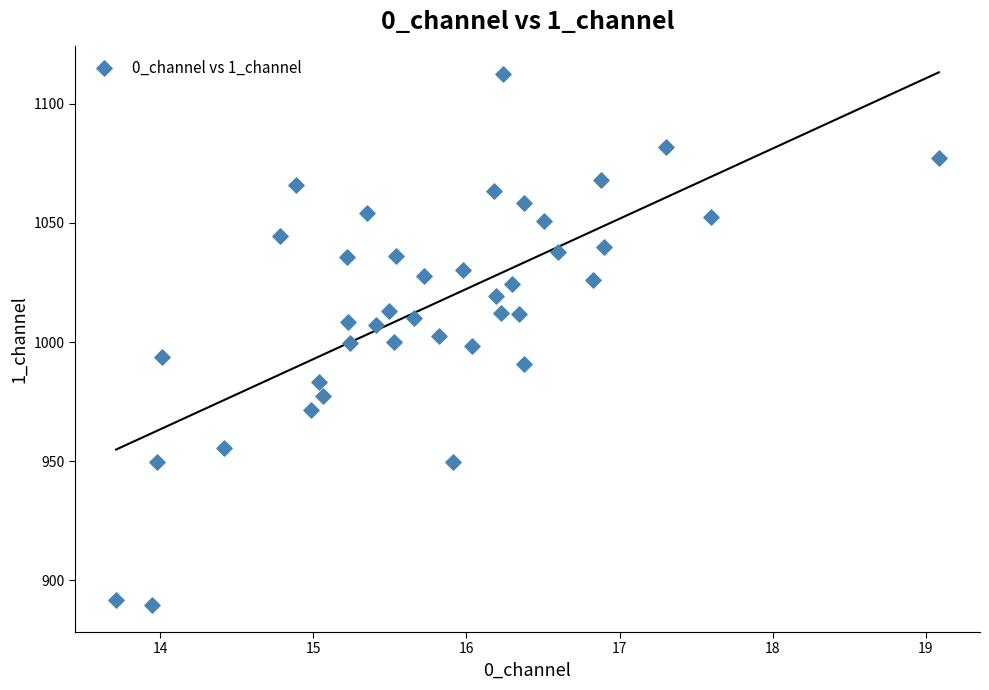

What is the range of Y values (max minus min)?

223.4